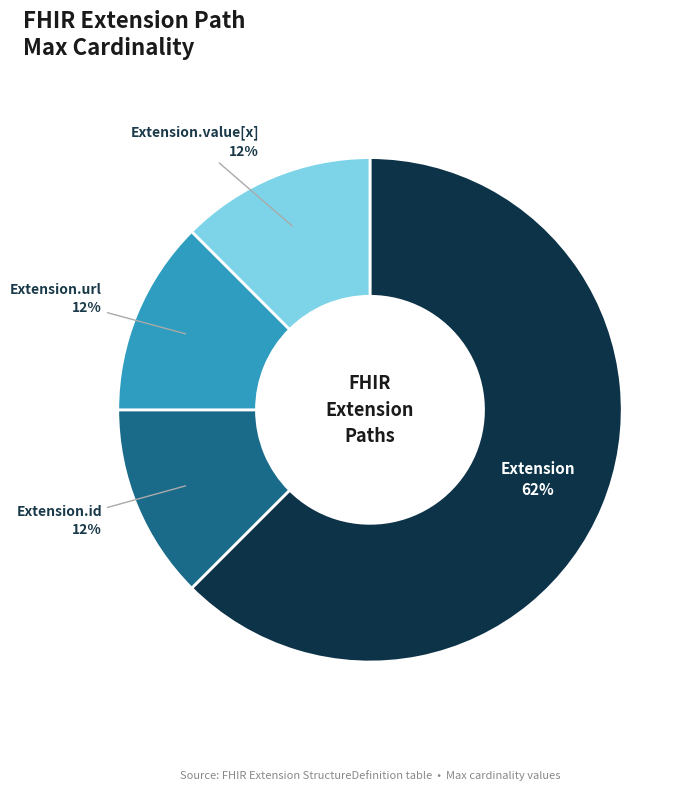

Is there a majority slice in this chart?

Yes